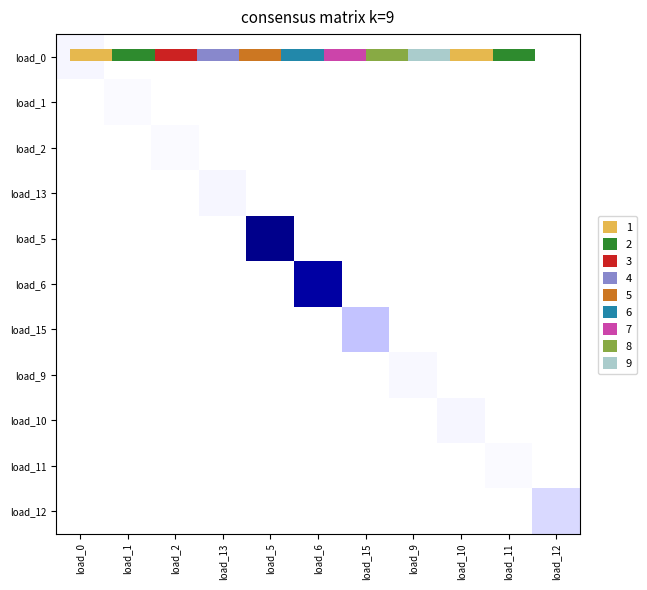

Which category has the highest value across all series?

load_5